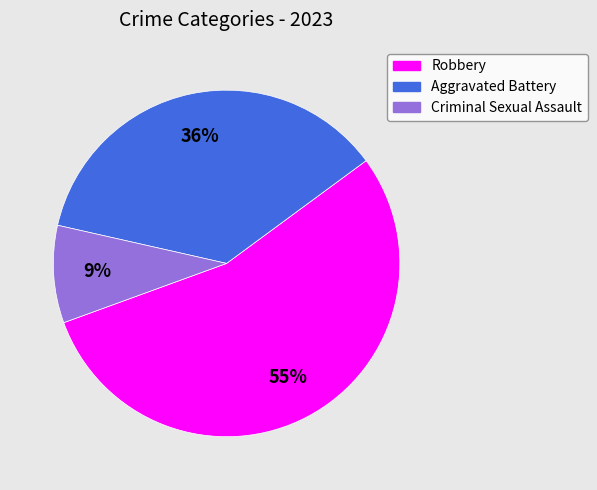

Which category has the smallest portion of the pie?

Criminal Sexual Assault